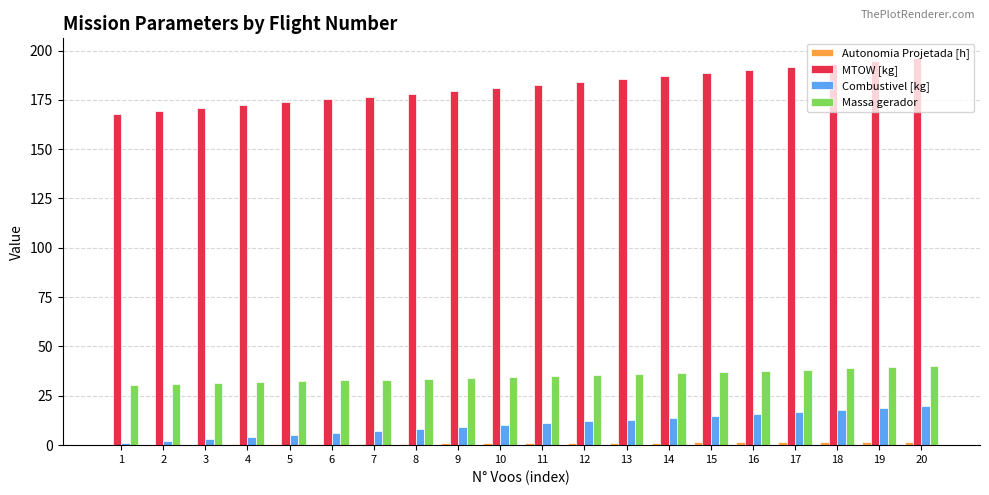

Which series has the largest total across all categories?

MTOW [kg]